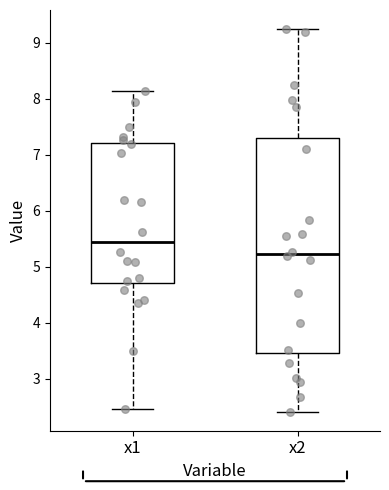

Reading left to right, read every box against the y-axis: the position of its median line, the range the box covers, and the ends of its whiskers. The values are not printed on the chart, so give them approximately, as read against the axis.

x1: median 5.4, box 4.7 to 7.2, whiskers 2.5 to 8.1
x2: median 5.2, box 3.5 to 7.3, whiskers 2.4 to 9.2